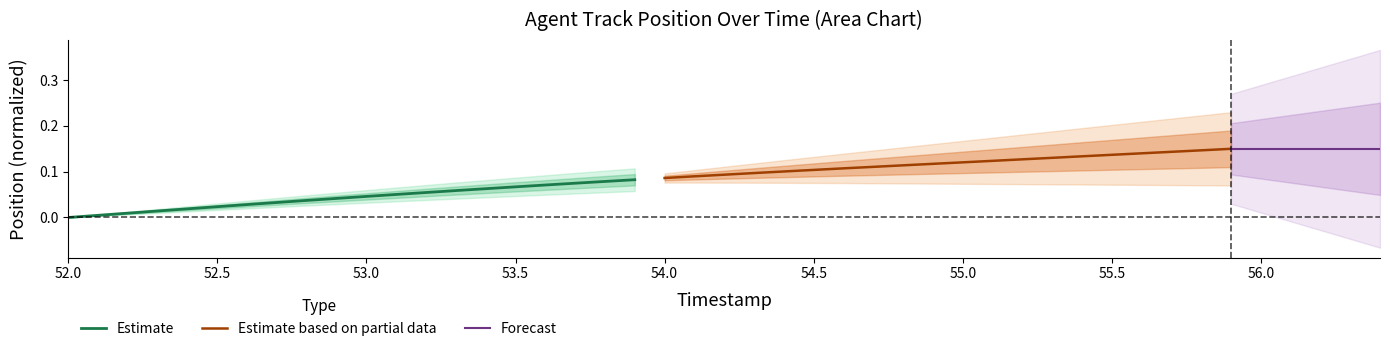

Reading left to right, transcribe all the data shown in this chart.

Estimate: 0.0	0.0	0.0	0.0	0.0	0.0	0.0	0.0	0.0	0.0	0.0	0.1	0.1	0.1	0.1	0.1	0.1	0.1	0.1	0.1
Estimate based on partial data: 0.1	0.1	0.1	0.1	0.1	0.1	0.1	0.1	0.1	0.1	0.1	0.1	0.1	0.1	0.1	0.1	0.1	0.1	0.1	0.1
Forecast: 0.1	0.1	0.1	0.1	0.1	0.1	0.1	0.1	0.1	0.1	0.1	0.1	0.1	0.1	0.1	0.1	0.1	0.1	0.1	0.1